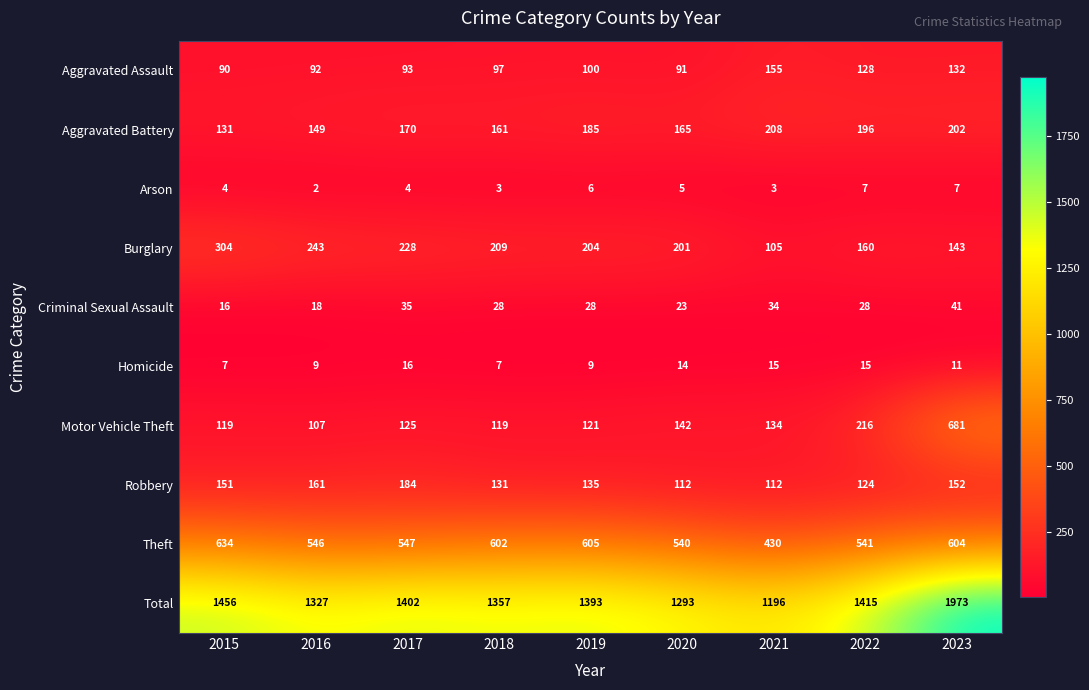

What is the difference between the second highest and second lowest values in the Motor Vehicle Theft series?

97